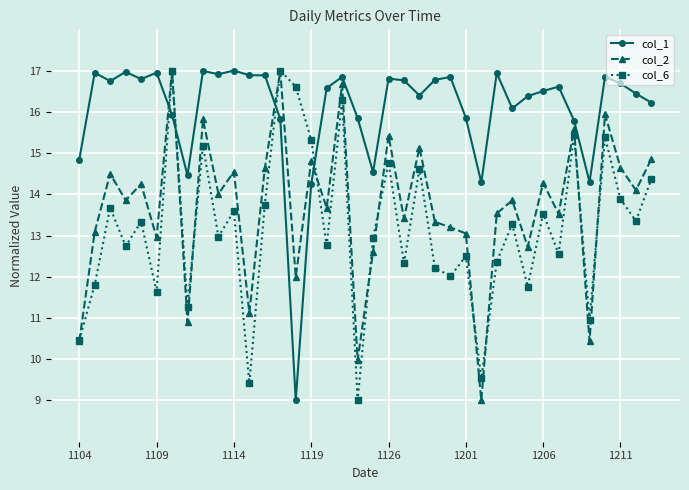

Which series ends up on top after the final intersection of col_1 and col_6?

col_1